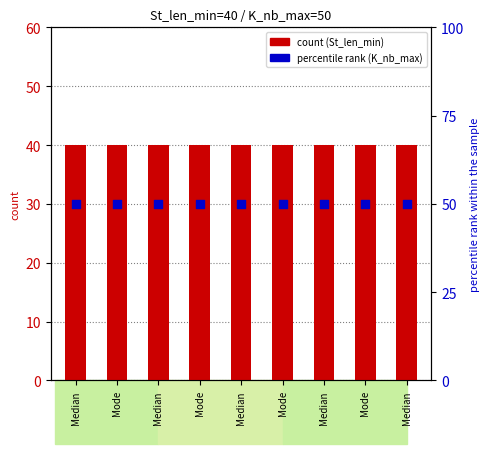

What are all the series names shown in the legend?

St_len_min, K_nb_max